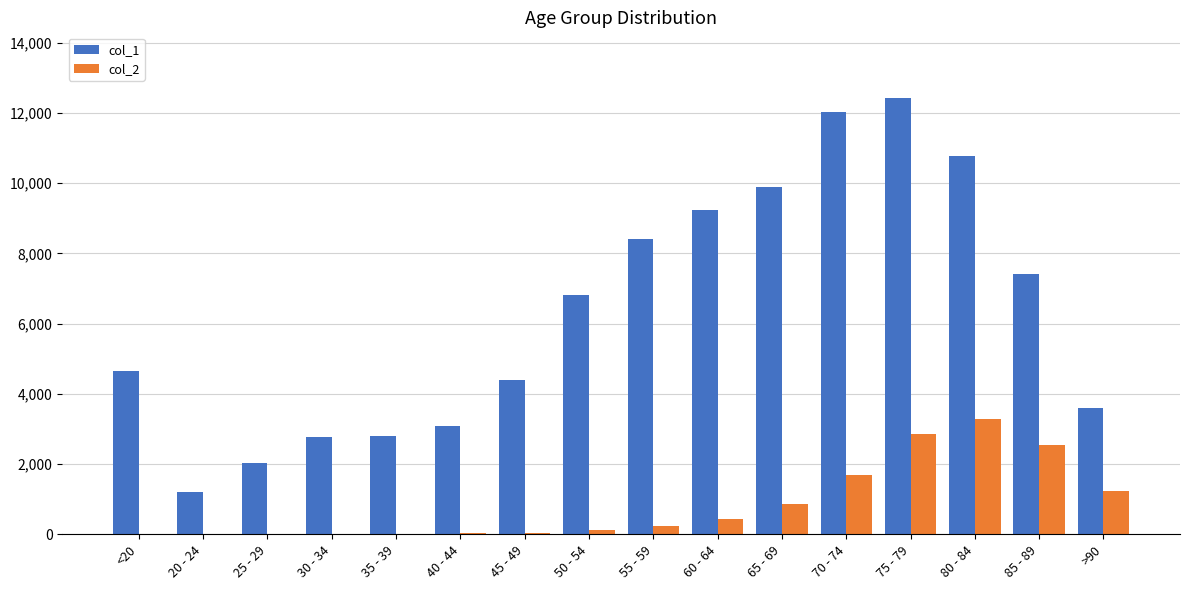

Which series has the largest total across all categories?

col_1